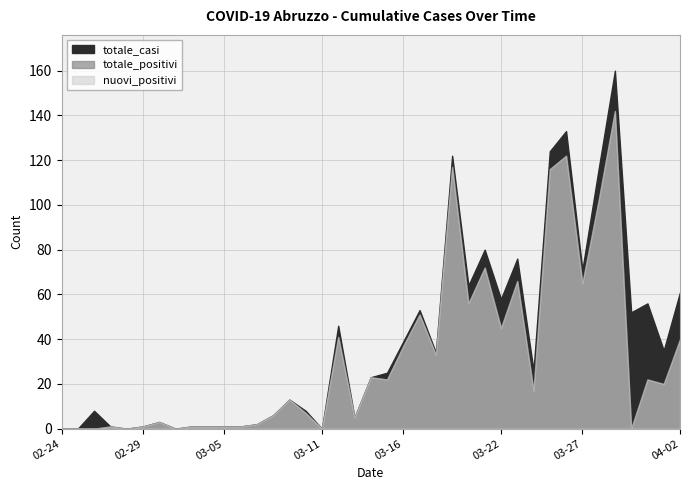

Reading left to right, list all the values displayed in this chart.

totale_casi: 2020-02-24=0	2020-02-25=0	2020-02-26=8	2020-02-27=1	2020-02-28=0	2020-02-29=1	2020-03-01=3	2020-03-02=0	2020-03-03=1	2020-03-04=1	2020-03-05=1	2020-03-06=1	2020-03-07=2	2020-03-08=6	2020-03-09=13	2020-03-10=8	2020-03-11=0	2020-03-12=46	2020-03-13=5	2020-03-14=23	2020-03-15=25	2020-03-16=39	2020-03-17=53	2020-03-18=34	2020-03-19=122	2020-03-20=64	2020-03-21=80	2020-03-22=58	2020-03-23=76	2020-03-24=26	2020-03-25=124	2020-03-26=133	2020-03-27=71	2020-03-28=116	2020-03-29=160	2020-03-30=52	2020-03-31=56	2020-04-01=35	2020-04-02=61
totale_positivi: 2020-02-24=0	2020-02-25=0	2020-02-26=0	2020-02-27=1	2020-02-28=0	2020-02-29=1	2020-03-01=3	2020-03-02=0	2020-03-03=1	2020-03-04=1	2020-03-05=1	2020-03-06=1	2020-03-07=2	2020-03-08=6	2020-03-09=13	2020-03-10=7	2020-03-11=0	2020-03-12=41	2020-03-13=5	2020-03-14=23	2020-03-15=22	2020-03-16=37	2020-03-17=51	2020-03-18=33	2020-03-19=117	2020-03-20=56	2020-03-21=72	2020-03-22=45	2020-03-23=66	2020-03-24=17	2020-03-25=116	2020-03-26=122	2020-03-27=65	2020-03-28=102	2020-03-29=142	2020-03-30=0	2020-03-31=22	2020-04-01=20	2020-04-02=40
nuovi_positivi: 2020-02-24=0	2020-02-25=0	2020-02-26=0	2020-02-27=1	2020-02-28=0	2020-02-29=1	2020-03-01=3	2020-03-02=0	2020-03-03=1	2020-03-04=1	2020-03-05=1	2020-03-06=1	2020-03-07=2	2020-03-08=6	2020-03-09=13	2020-03-10=7	2020-03-11=0	2020-03-12=41	2020-03-13=5	2020-03-14=23	2020-03-15=22	2020-03-16=37	2020-03-17=51	2020-03-18=33	2020-03-19=117	2020-03-20=56	2020-03-21=72	2020-03-22=45	2020-03-23=66	2020-03-24=17	2020-03-25=116	2020-03-26=122	2020-03-27=65	2020-03-28=102	2020-03-29=142	2020-03-30=0	2020-03-31=22	2020-04-01=20	2020-04-02=40